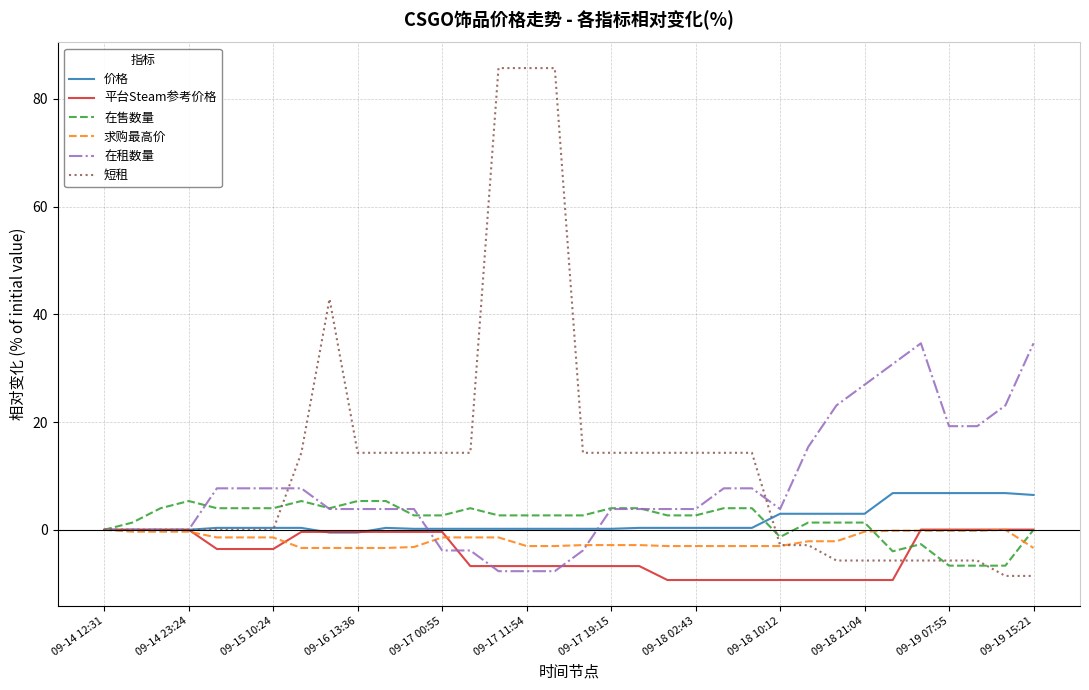

How many lines are shown in the chart?

6